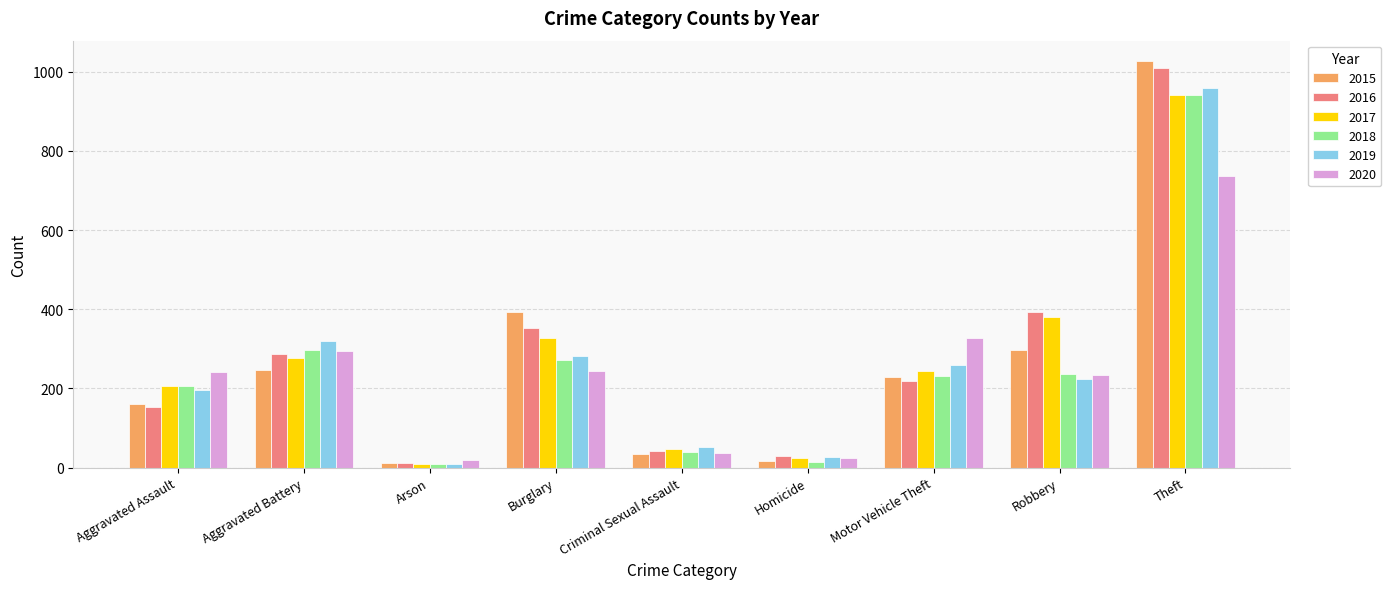

Between Criminal Sexual Assault and Robbery, which series saw the biggest shift?

2016